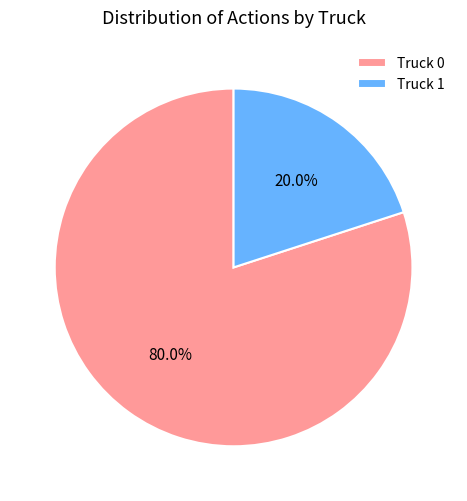

How many slices are in this pie chart?

2